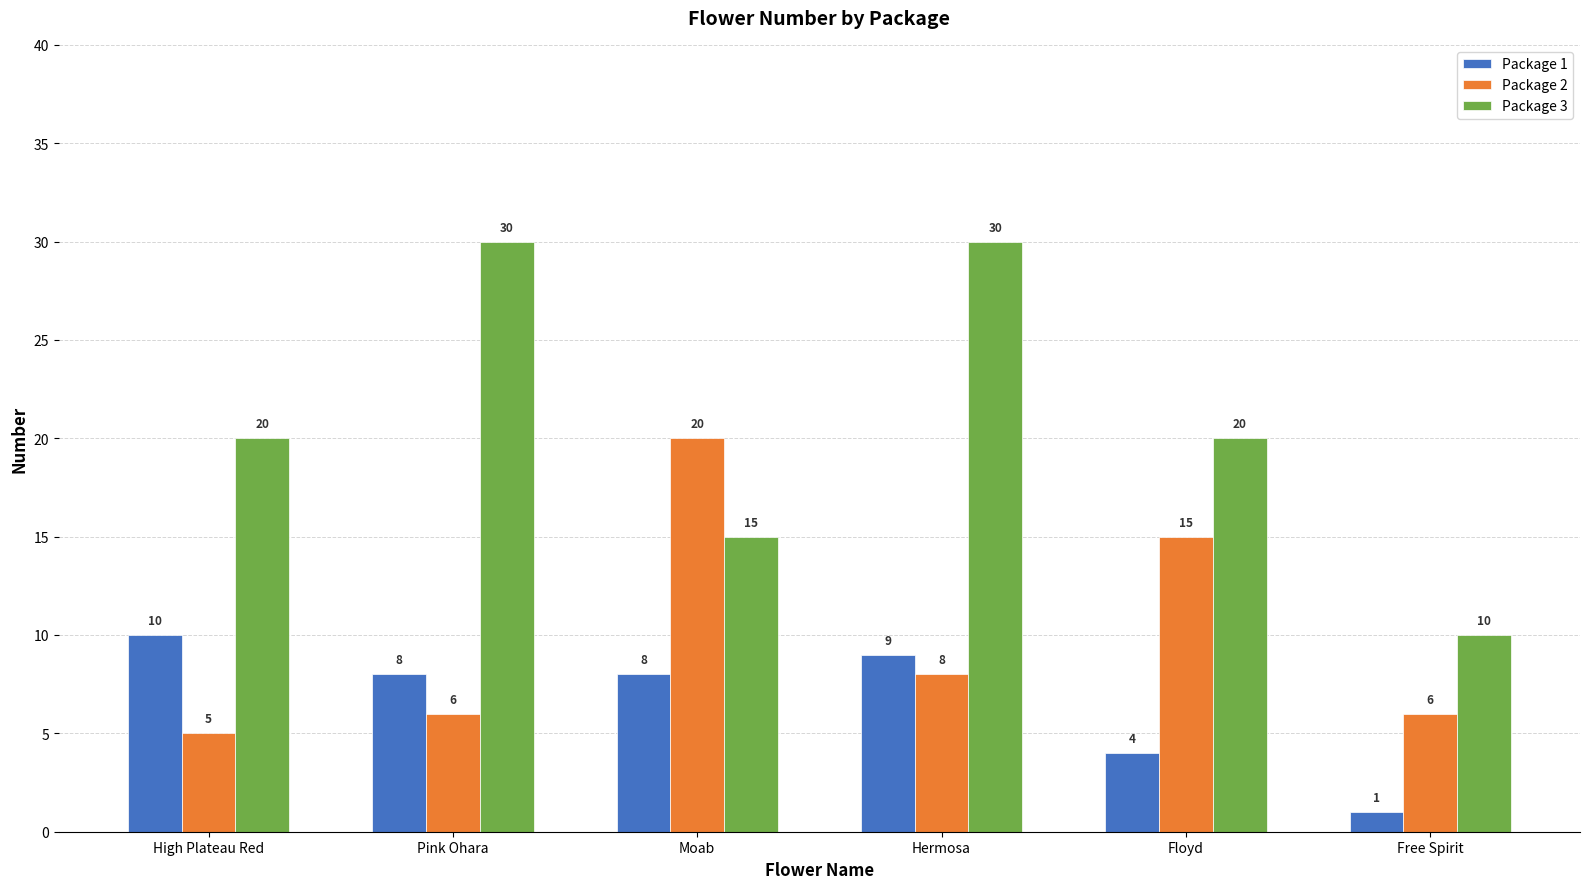

What is the label of the 4th bar from the right?

Moab